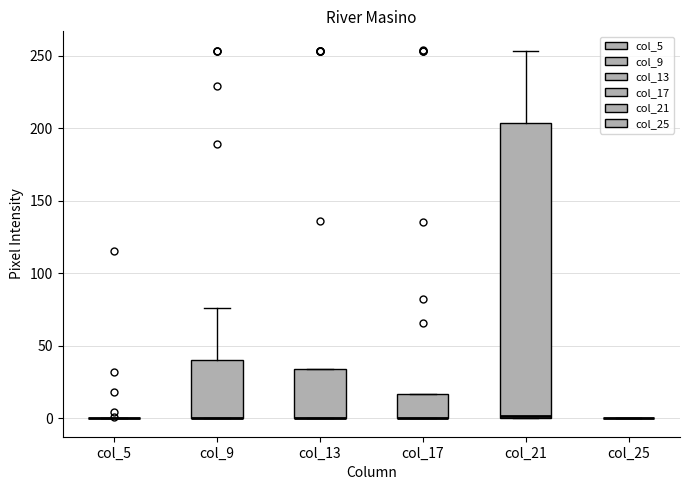

Reading left to right, read every box against the y-axis: the position of its median line, the range the box covers, and the ends of its whiskers. The values are not printed on the chart, so give them approximately, as read against the axis.

col_5: box collapsed to a line at 0, whiskers 0 to 0
col_9: median 0 (drawn on the box's lower edge), box 0 to 40, whiskers 0 to 75
col_13: median 0 (drawn on the box's lower edge), box 0 to 35, whiskers 0 to 35
col_17: median 0 (drawn on the box's lower edge), box 0 to 15, whiskers 0 to 15
col_21: median 0, box 0 to 205, whiskers 0 to 255
col_25: box collapsed to a line at 0, whiskers 0 to 0